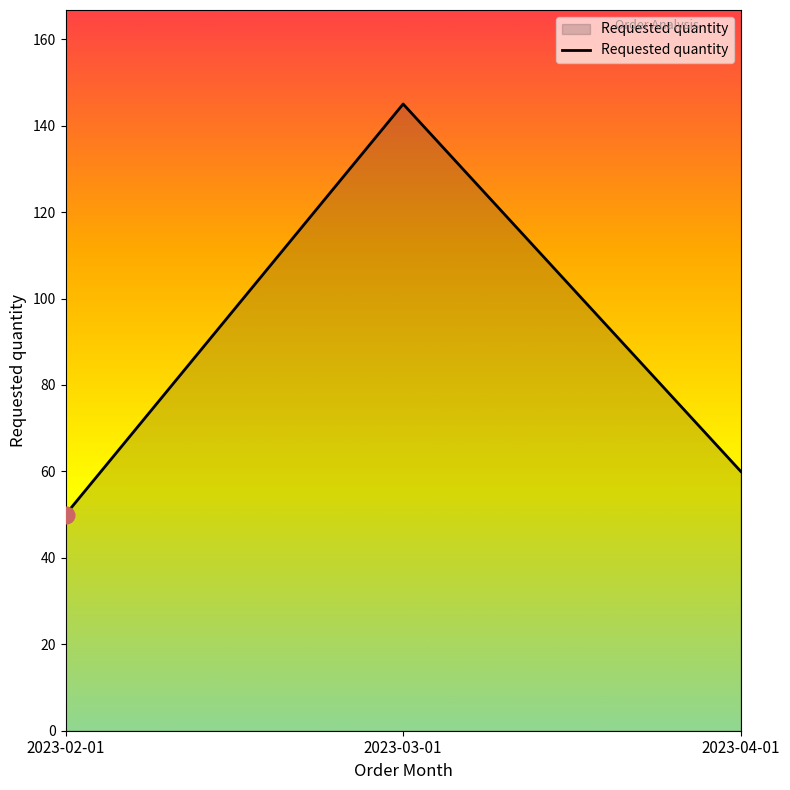

What is the sum of all values?

255